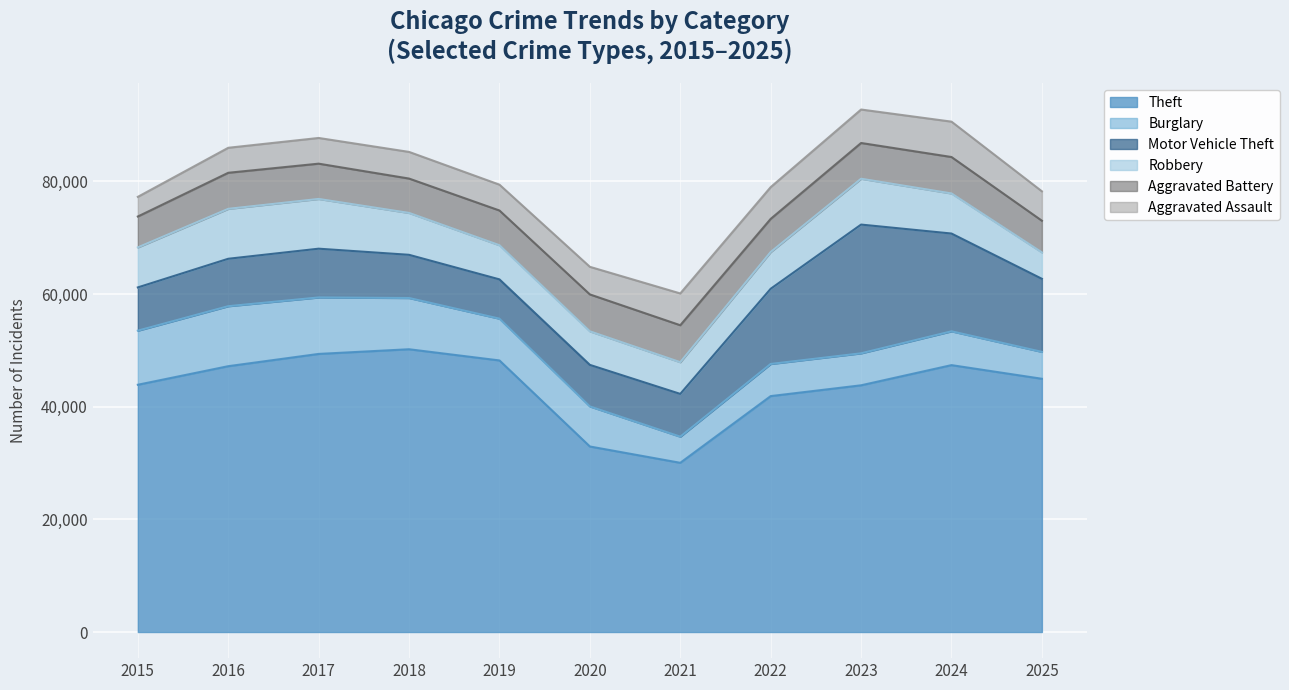

At which category is the sum across all series the highest?

2023